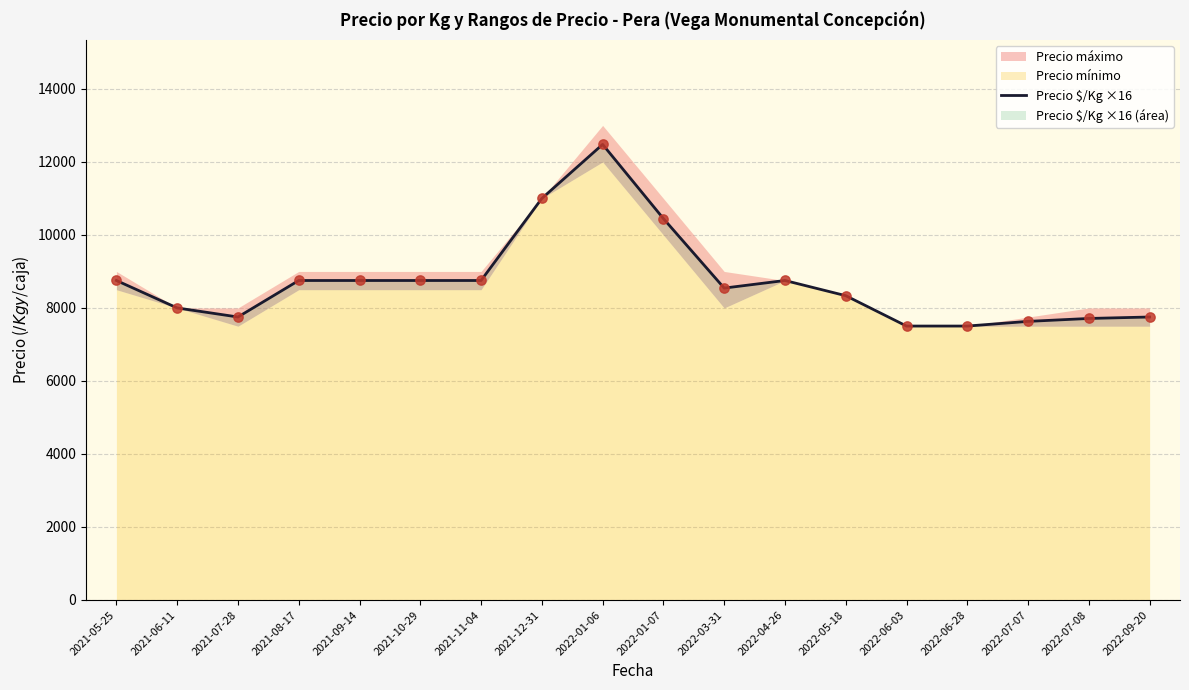

Approximately how many times larger is the value at 2021-05-25 compared to 2021-10-29?

1.0